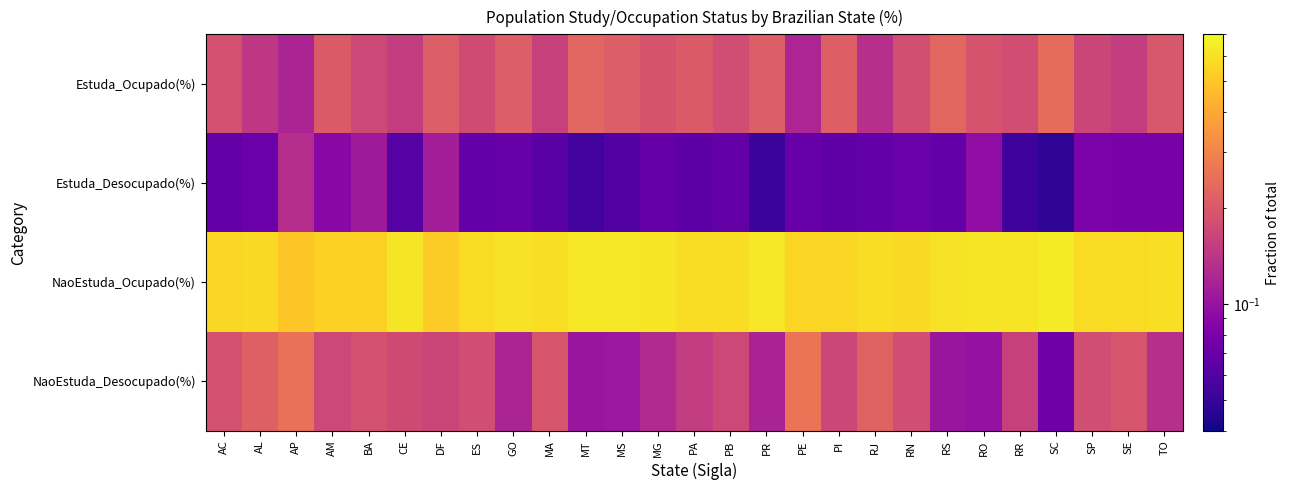

Count the number of categories in the chart.

27